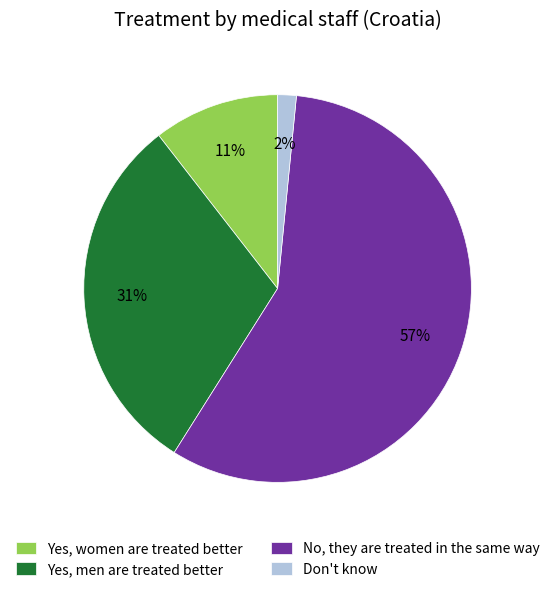

The No, they are treated in the same way slice represents 69% of the pie. True or false?

False